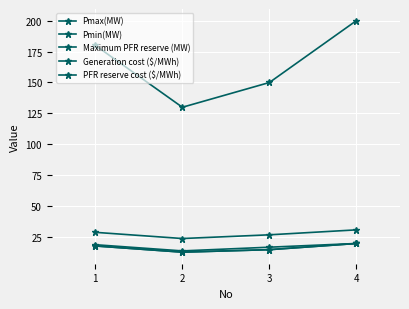

What is the value of the Pmin(MW) point at the 1st from the left?

18